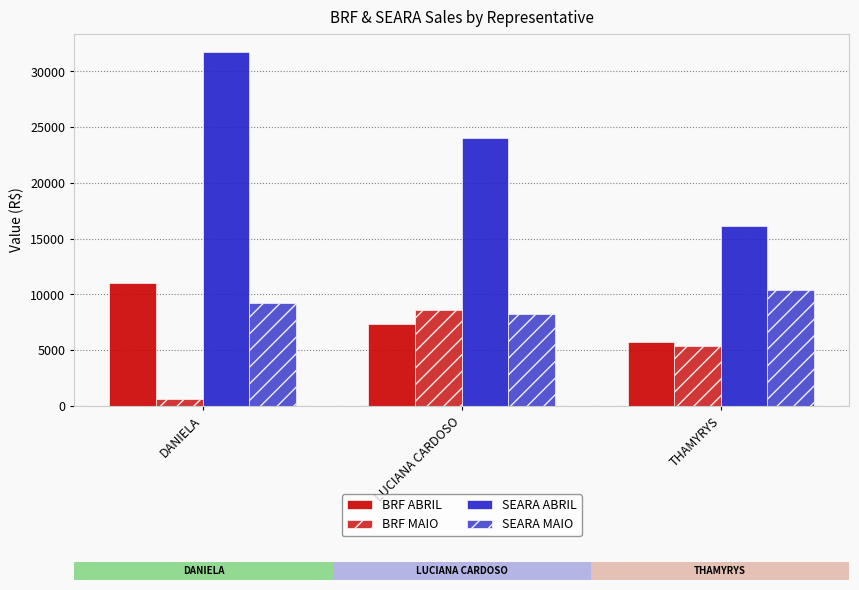

How many groups of bars are there?

3